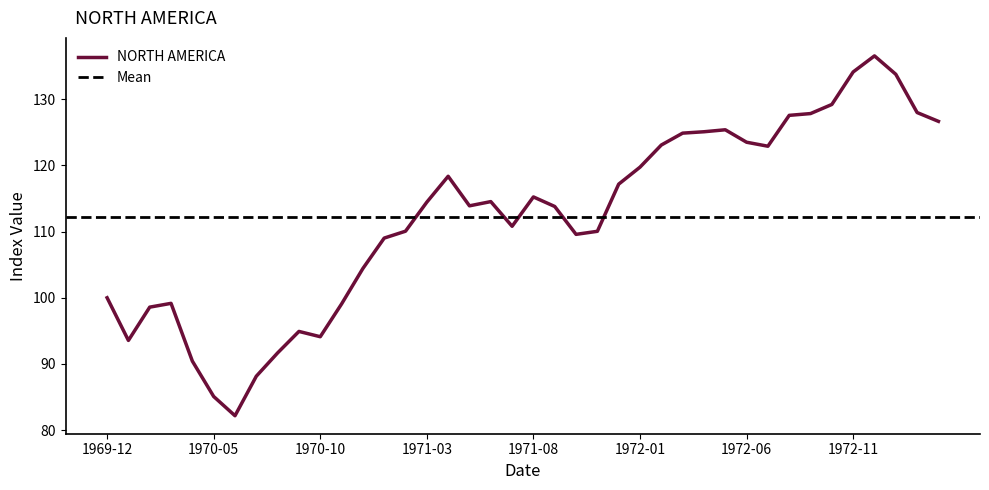

Reading left to right, list all the values displayed in this chart.

100.0	93.6	98.6	99.2	90.4	85.1	82.2	88.2	91.7	94.9	94.1	99.1	104.4	109.0	110.0	114.4	118.3	113.9	114.5	110.8	115.2	113.8	109.6	110.0	117.1	119.7	123.1	124.8	125.1	125.4	123.5	122.9	127.5	127.8	129.2	134.1	136.5	133.7	128.0	126.6